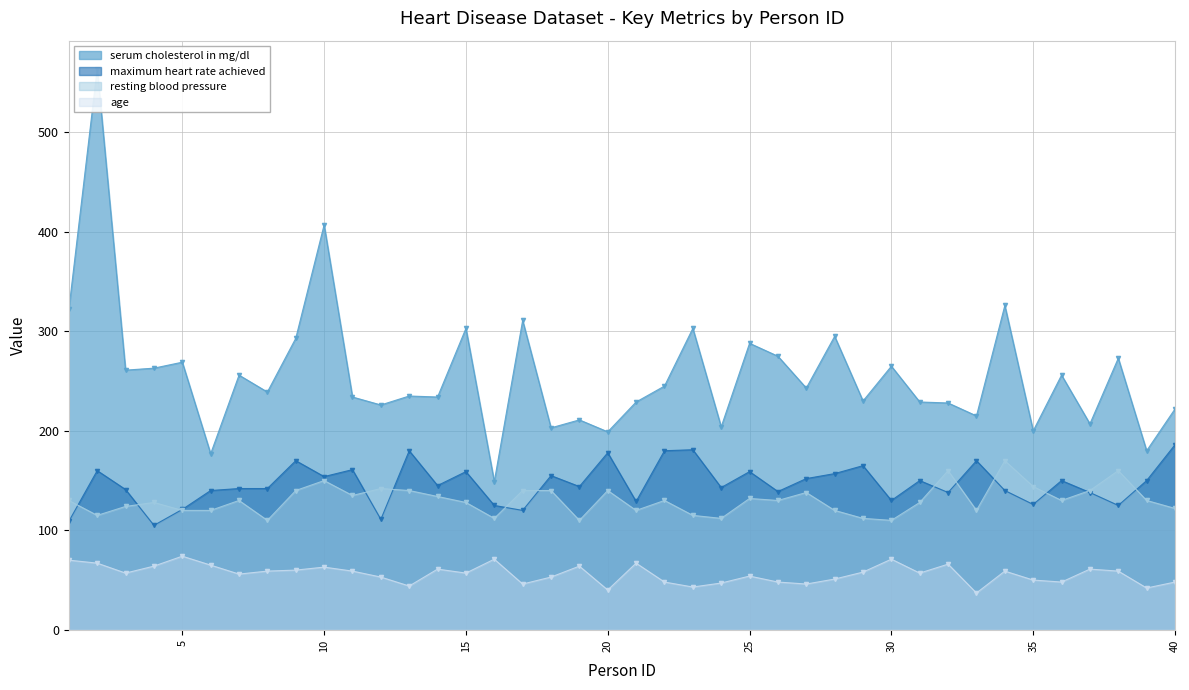

The age series shows 61 at 14. True or false?

True